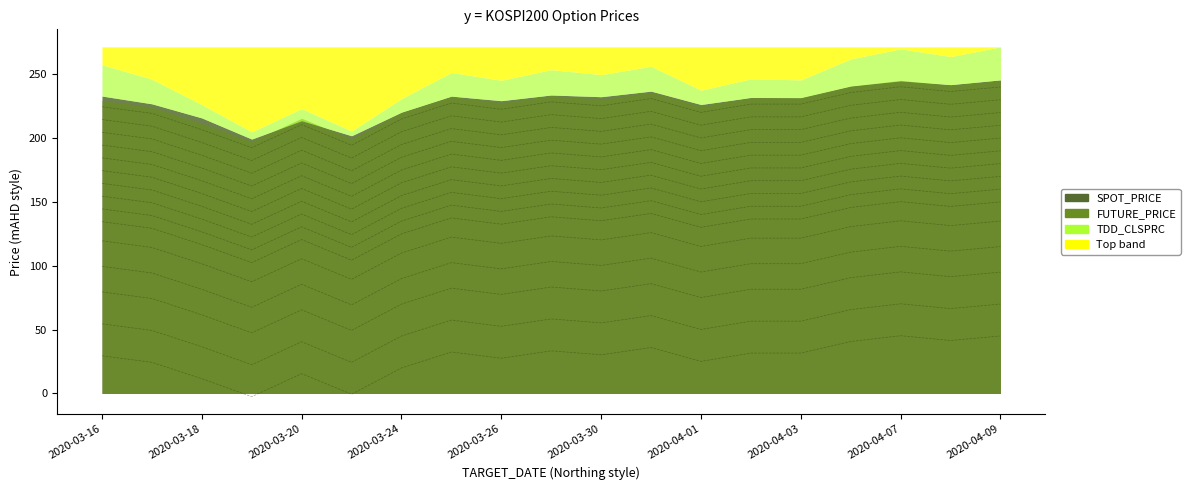

Which series has the largest range (max minus min)?

SPOT_PRICE